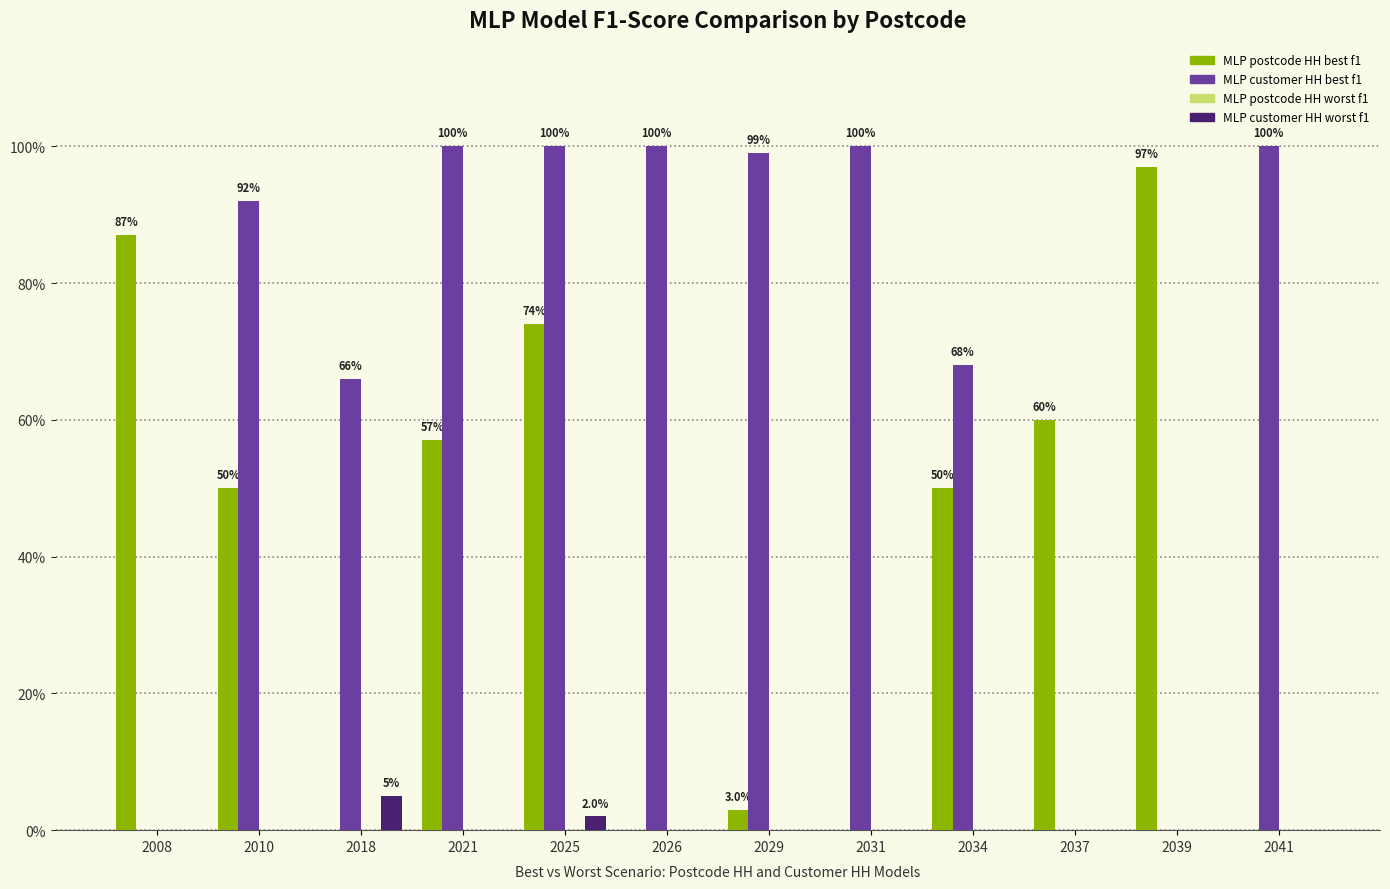

Between 2025 and 2018, which is larger?

2025